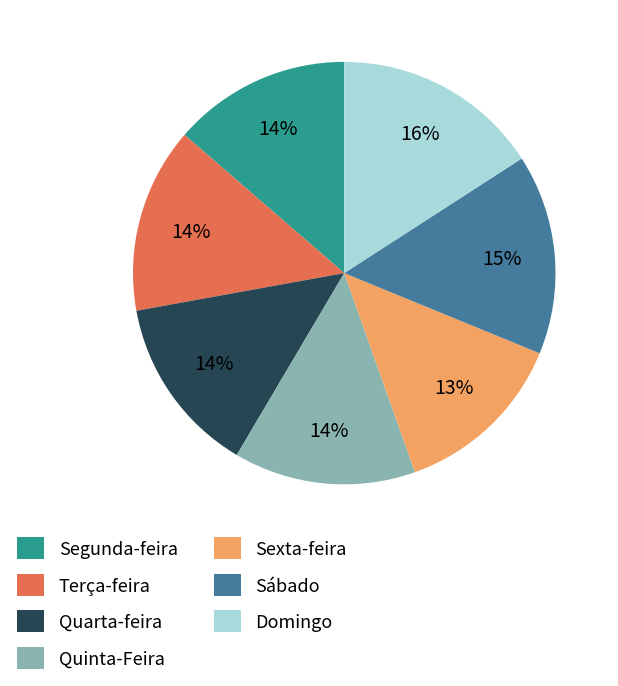

How many segments does this pie chart have?

7